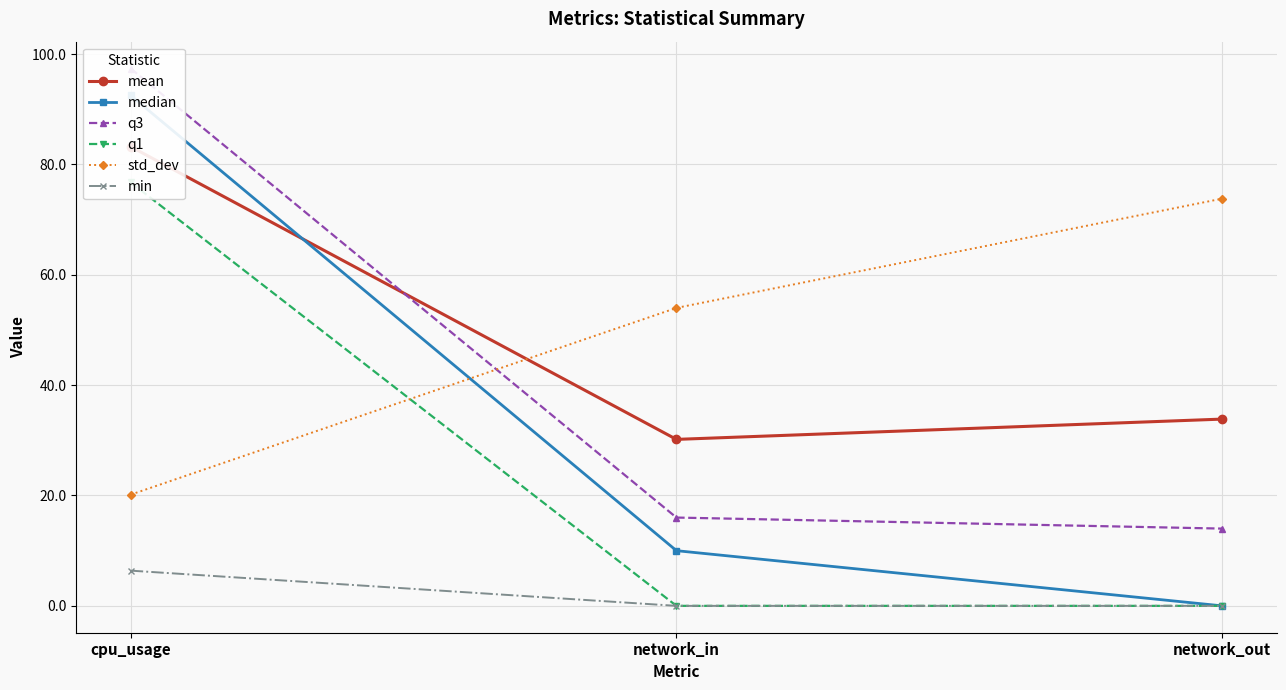

At how many categories does at least one series exceed 93?

1